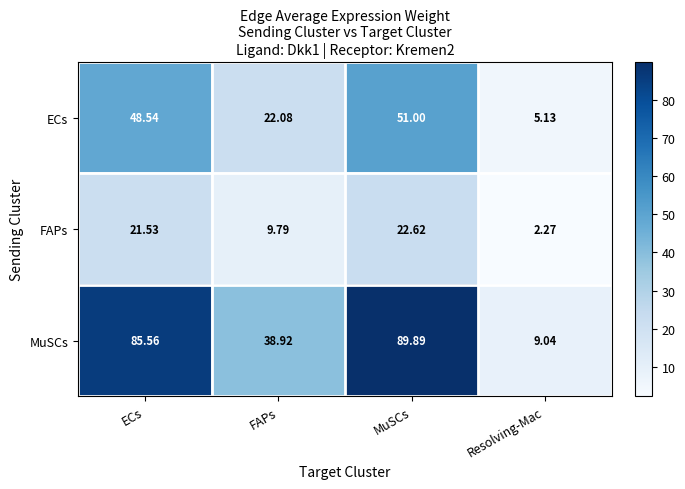

Which series has the largest range (max minus min)?

MuSCs